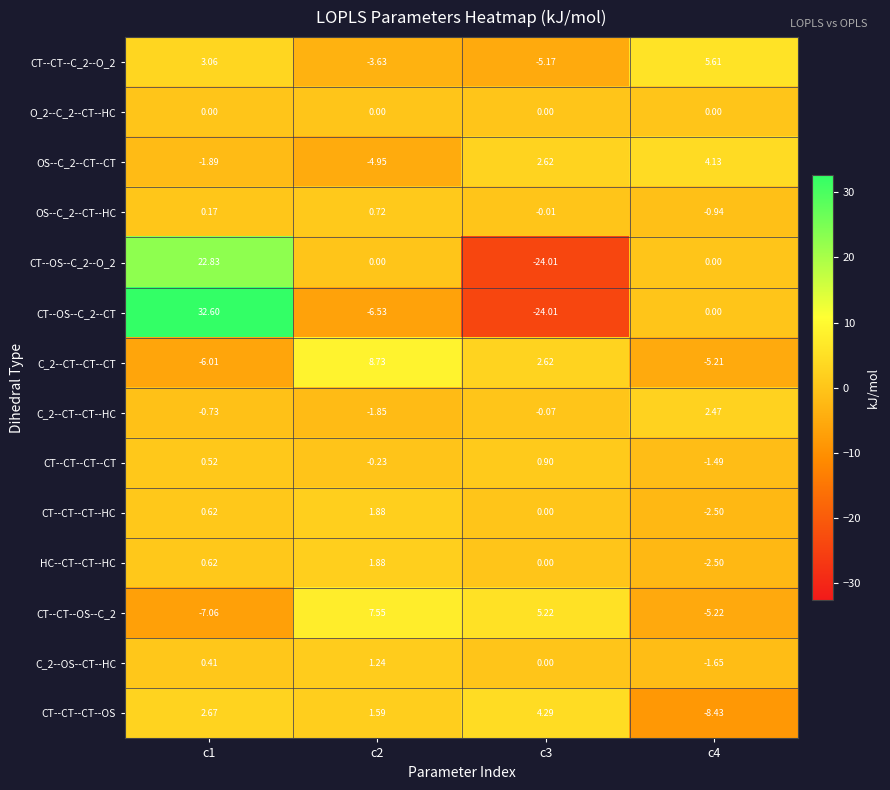

Is the value of CT--CT--CT--CT at c4 greater than the value of C_2--OS--CT--HC at c4?

Yes